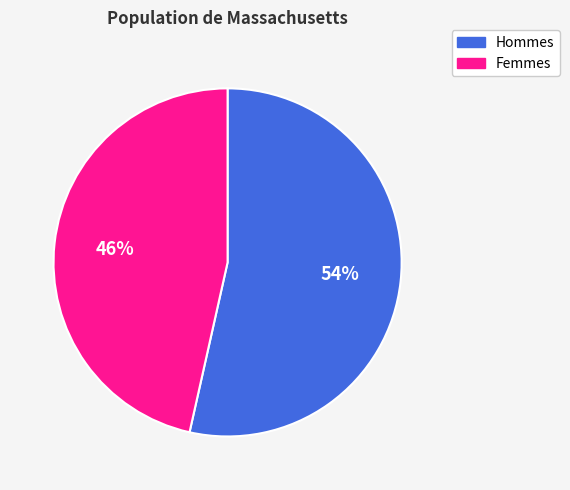

To the nearest percent, what is the average slice percentage?

50%